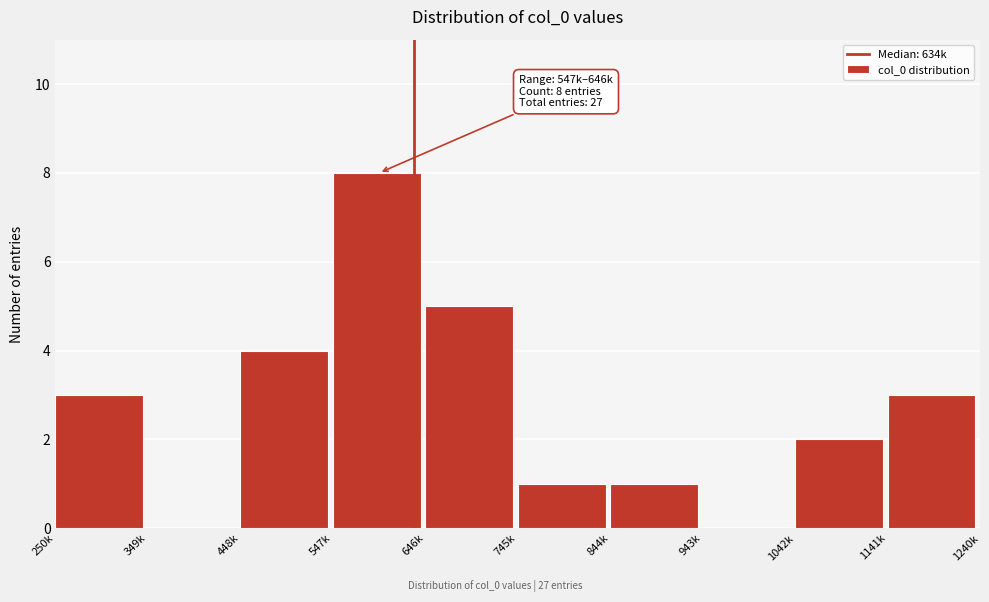

Reading left to right, list all the values displayed in this chart.

250k=3	349k=0	448k=4	547k=8	646k=5	745k=1	844k=1	943k=0	1042k=2	1141k=3